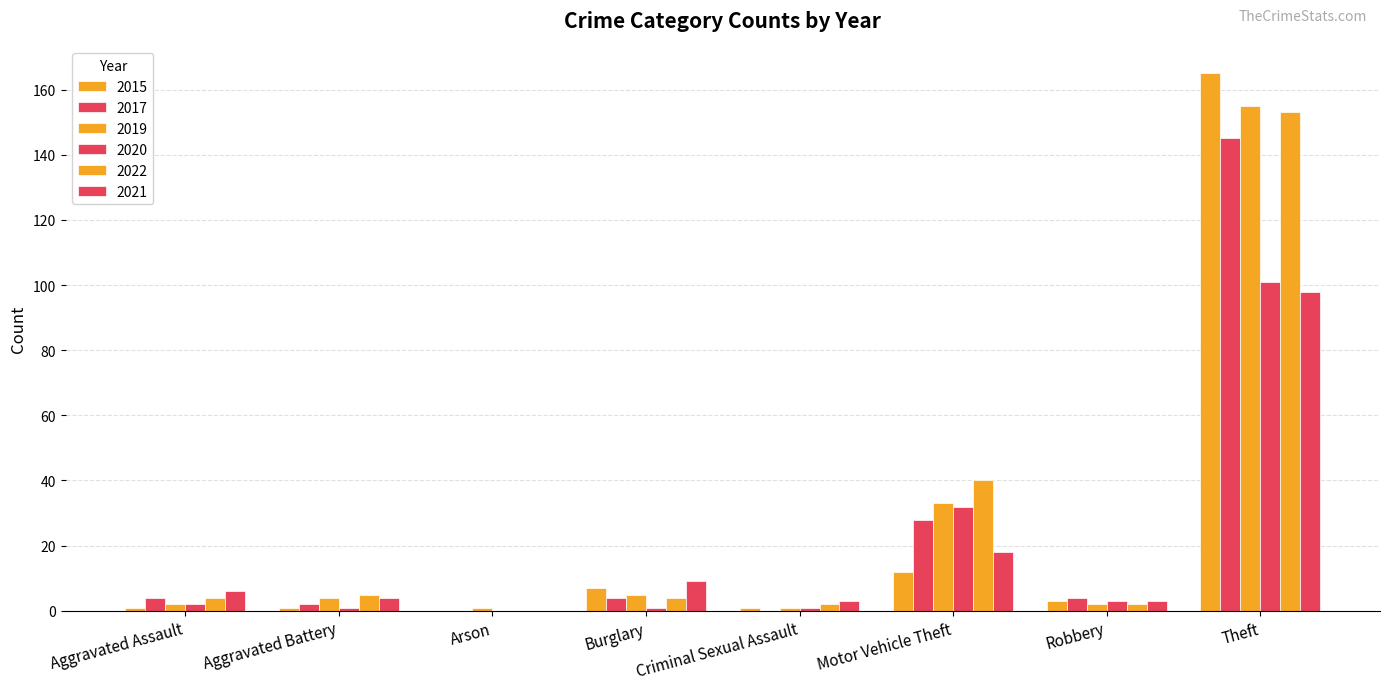

How many positive values does the 2022 series have?

7